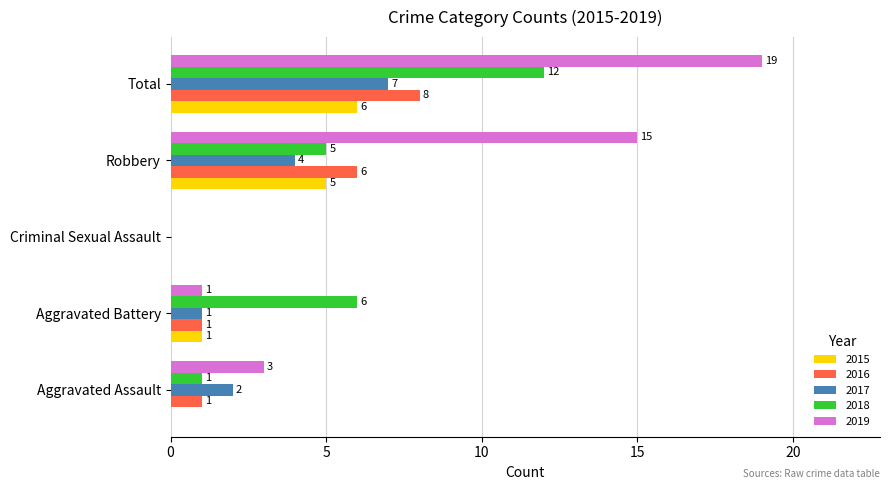

Where is 2017 nearest to the value 3?

Aggravated Assault